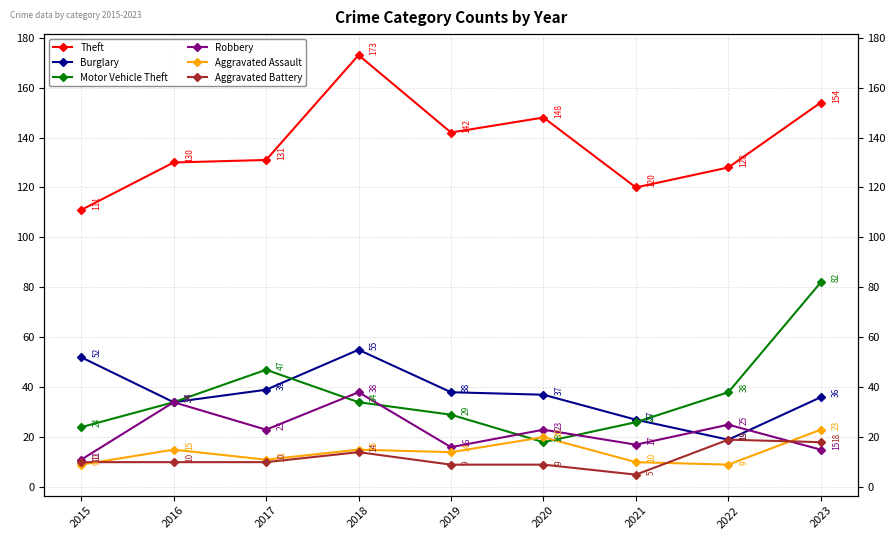

Reading left to right, list all the values displayed in this chart.

Theft: 2015=111	2016=130	2017=131	2018=173	2019=142	2020=148	2021=120	2022=128	2023=154
Burglary: 2015=52	2016=34	2017=39	2018=55	2019=38	2020=37	2021=27	2022=19	2023=36
Motor Vehicle Theft: 2015=24	2016=34	2017=47	2018=34	2019=29	2020=18	2021=26	2022=38	2023=82
Robbery: 2015=11	2016=34	2017=23	2018=38	2019=16	2020=23	2021=17	2022=25	2023=15
Aggravated Assault: 2015=9	2016=15	2017=11	2018=15	2019=14	2020=20	2021=10	2022=9	2023=23
Aggravated Battery: 2015=10	2016=10	2017=10	2018=14	2019=9	2020=9	2021=5	2022=19	2023=18